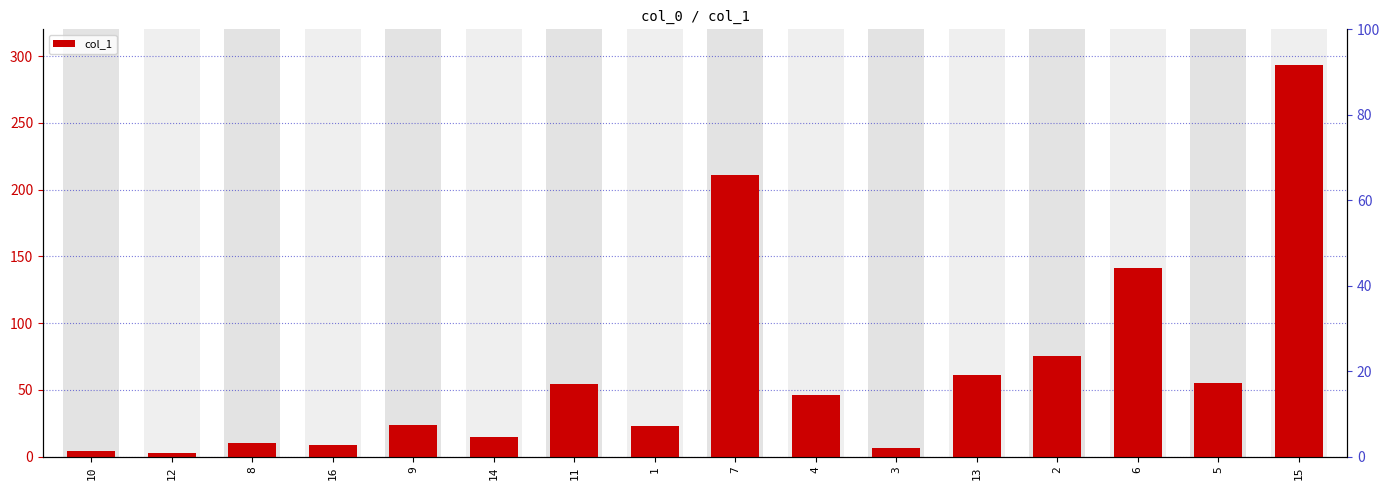

At which label is the value closest to 147?

6